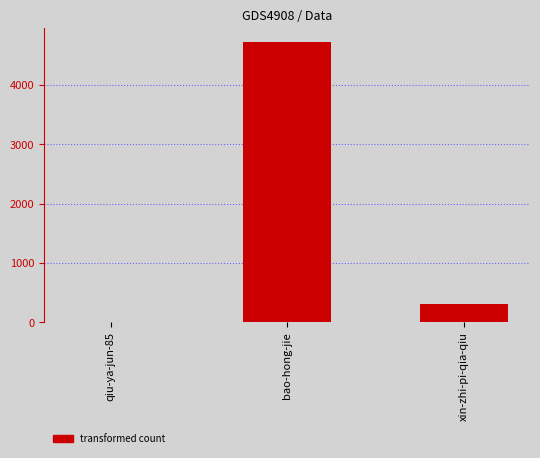

Approximately how many times larger is the value at bao-hong-jie compared to xin-zhi-pi-qia-qiu?

15.3